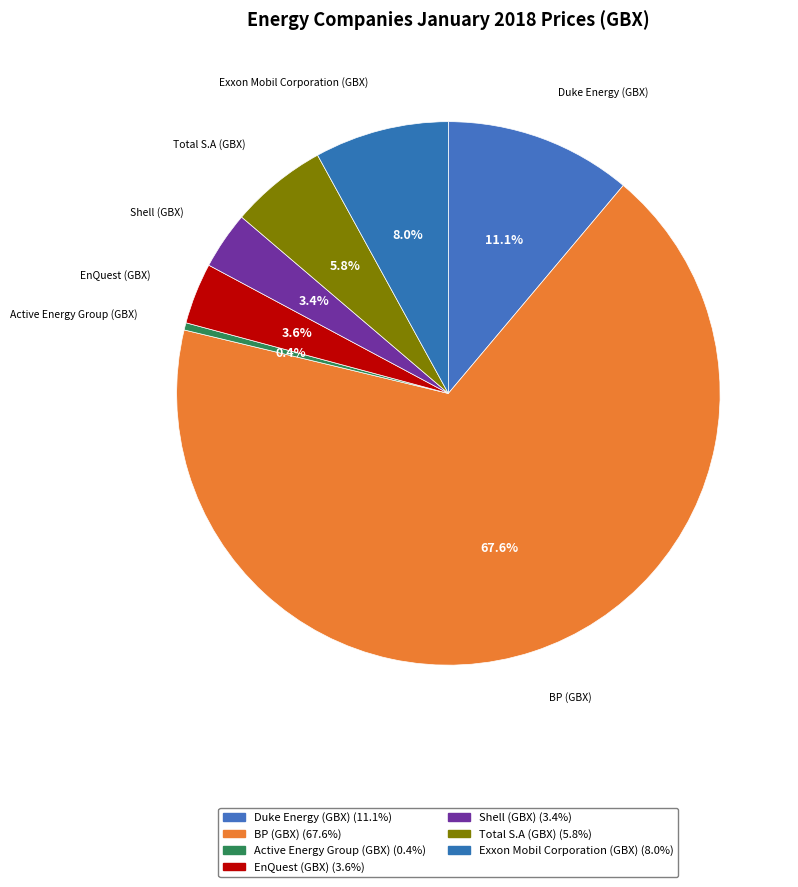

How many segments does this pie chart have?

7